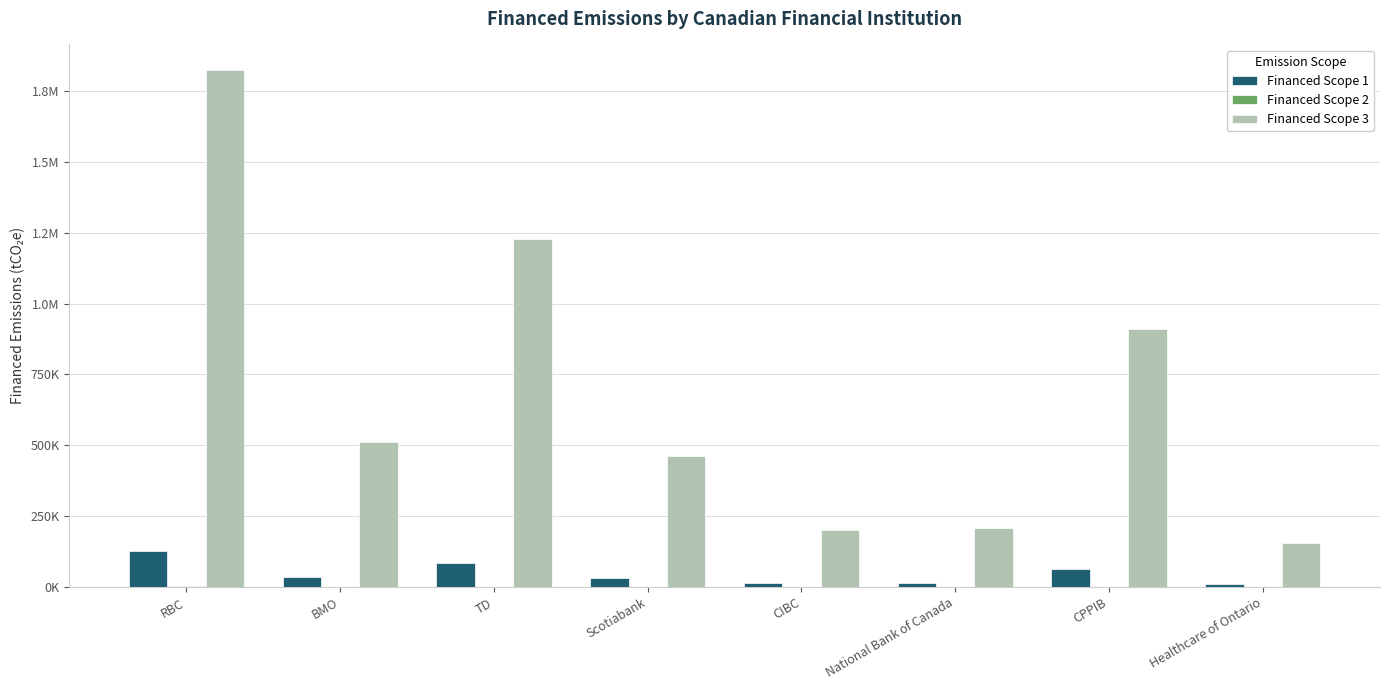

Are the bars grouped side by side (vs. stacked)?

Yes